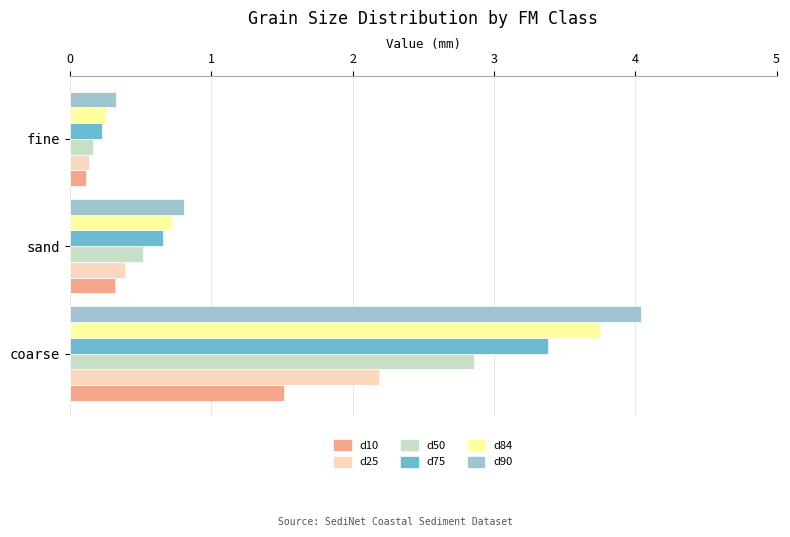

What are all the series names shown in the legend?

d10, d25, d50, d75, d84, d90